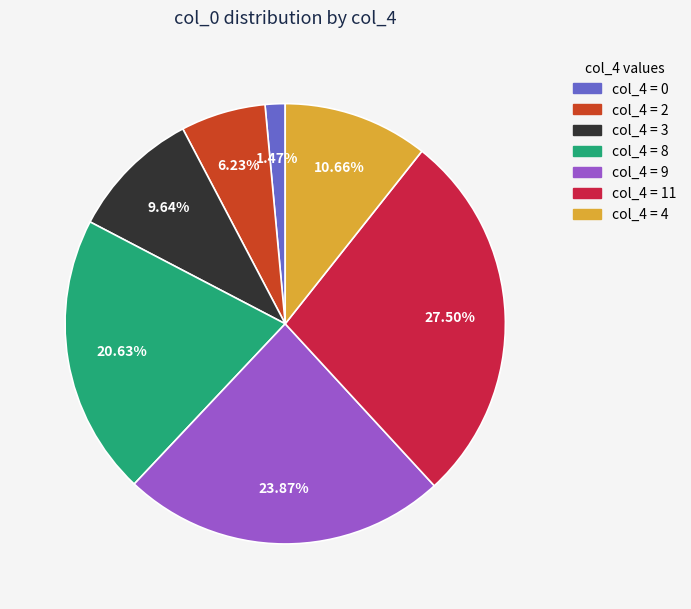

Does any single category account for the majority?

No